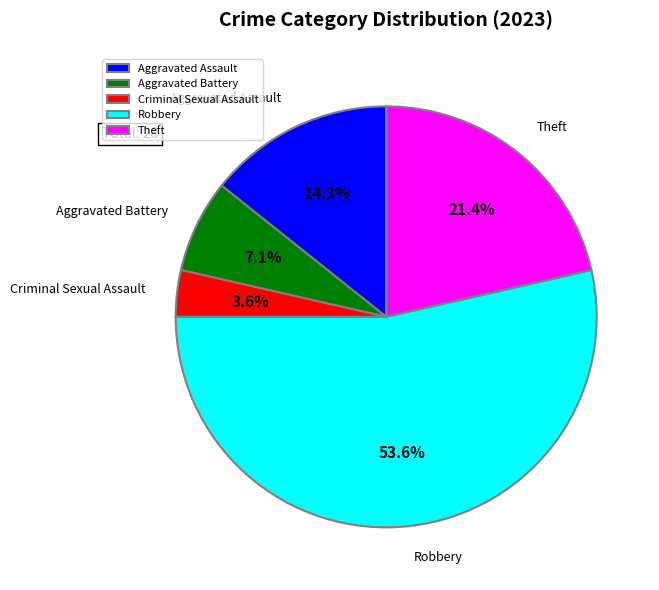

Count the number of slices in the pie.

5